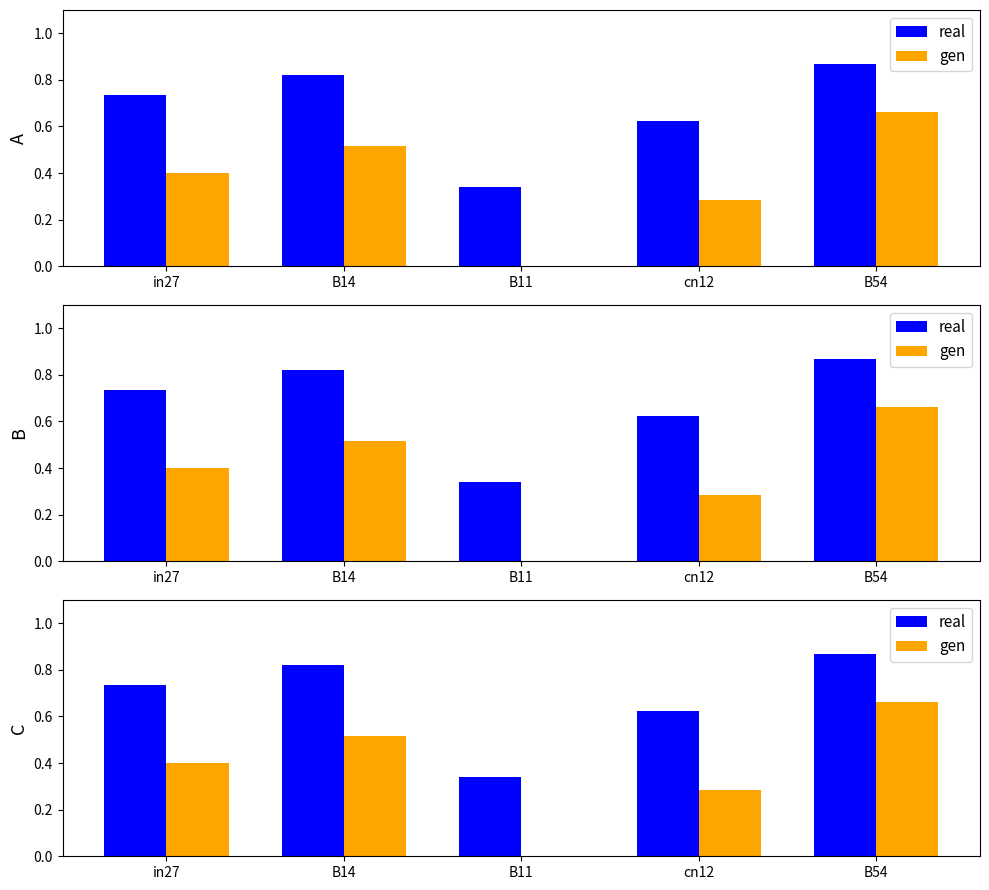

What is the difference between the gen values at cn12 and B11?

0.3